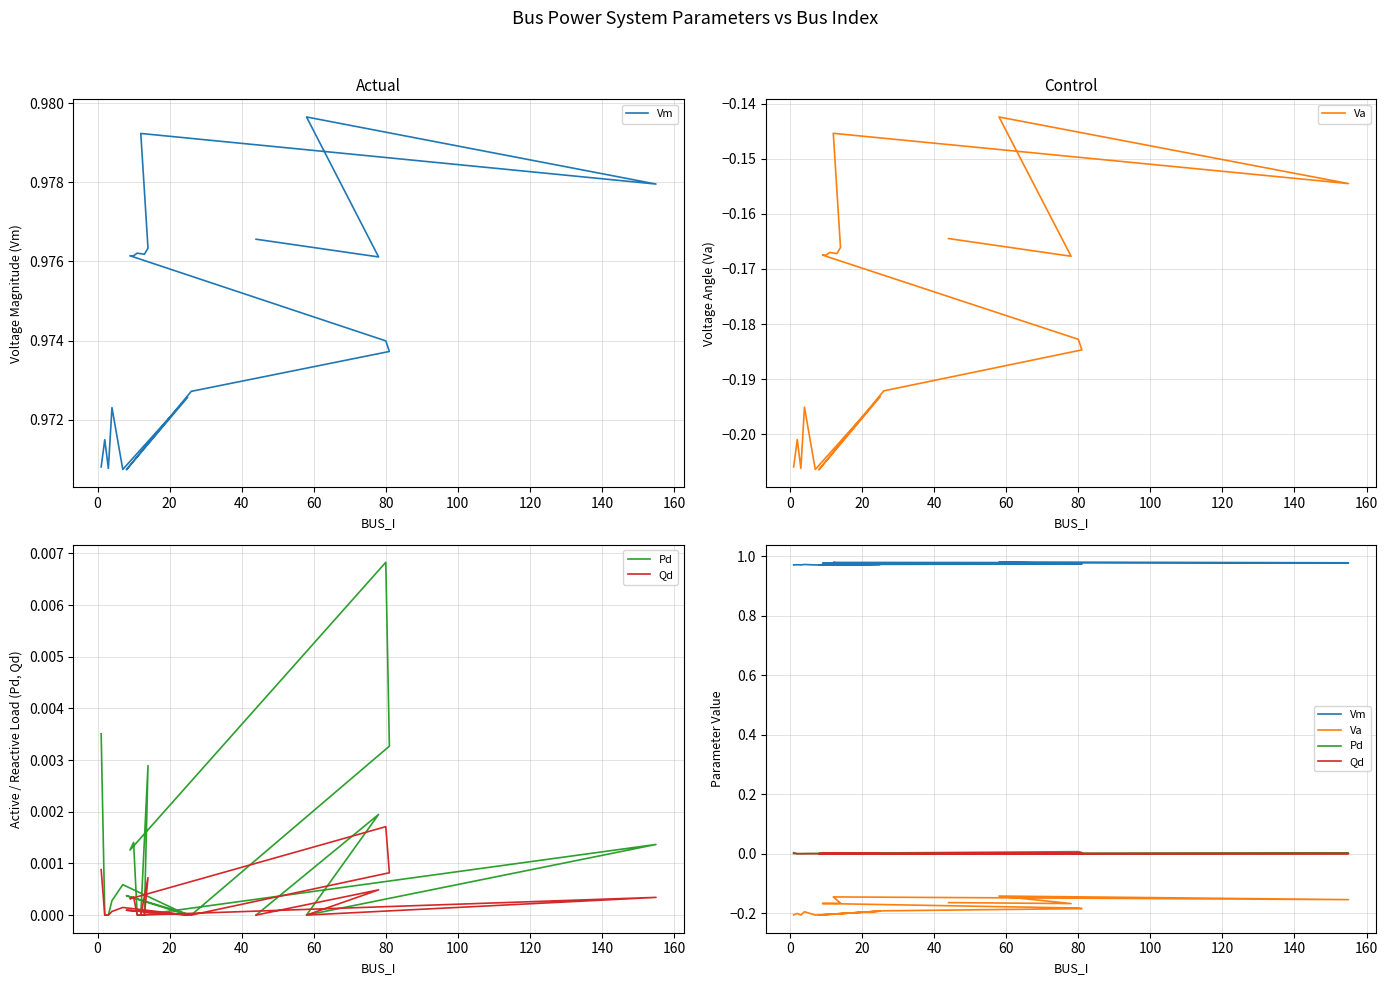

True or false: Va and Vm intersect in this chart.

False